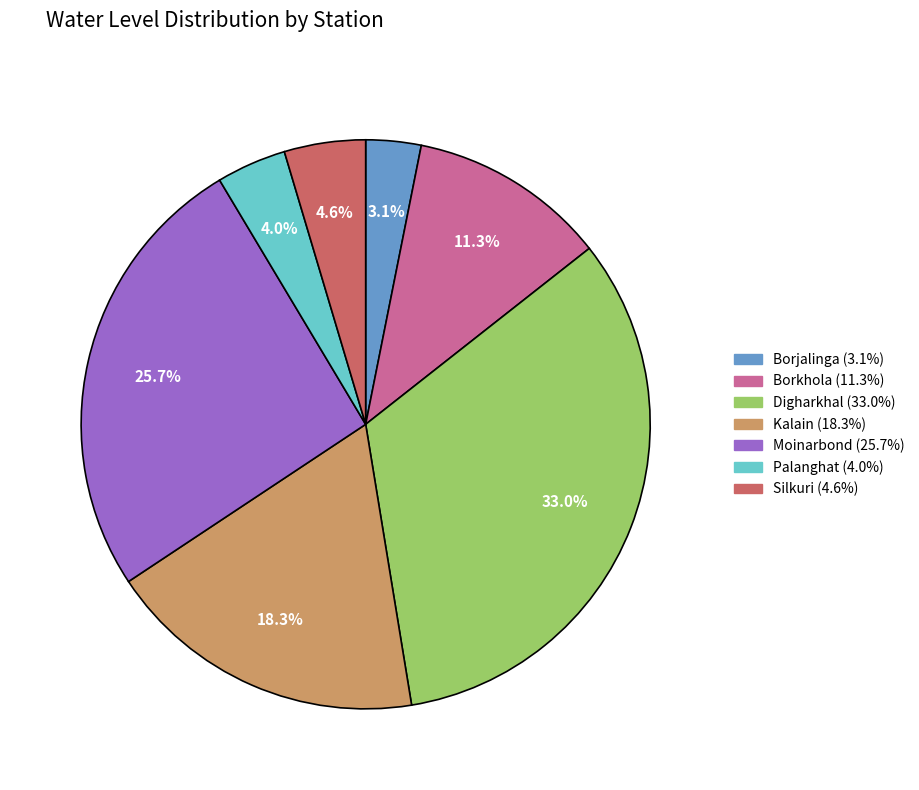

Does Moinarbond account for over 50% of the chart?

No